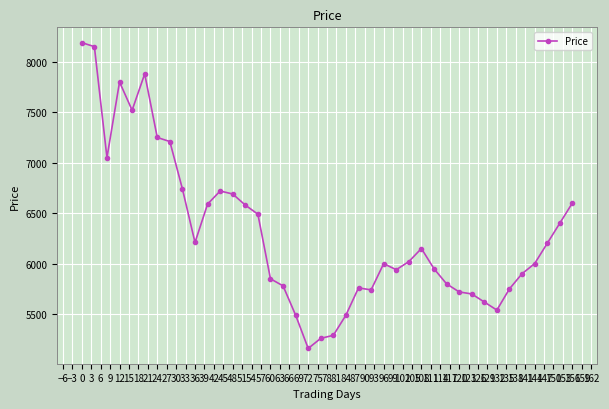

What is the smallest value displayed?

5160